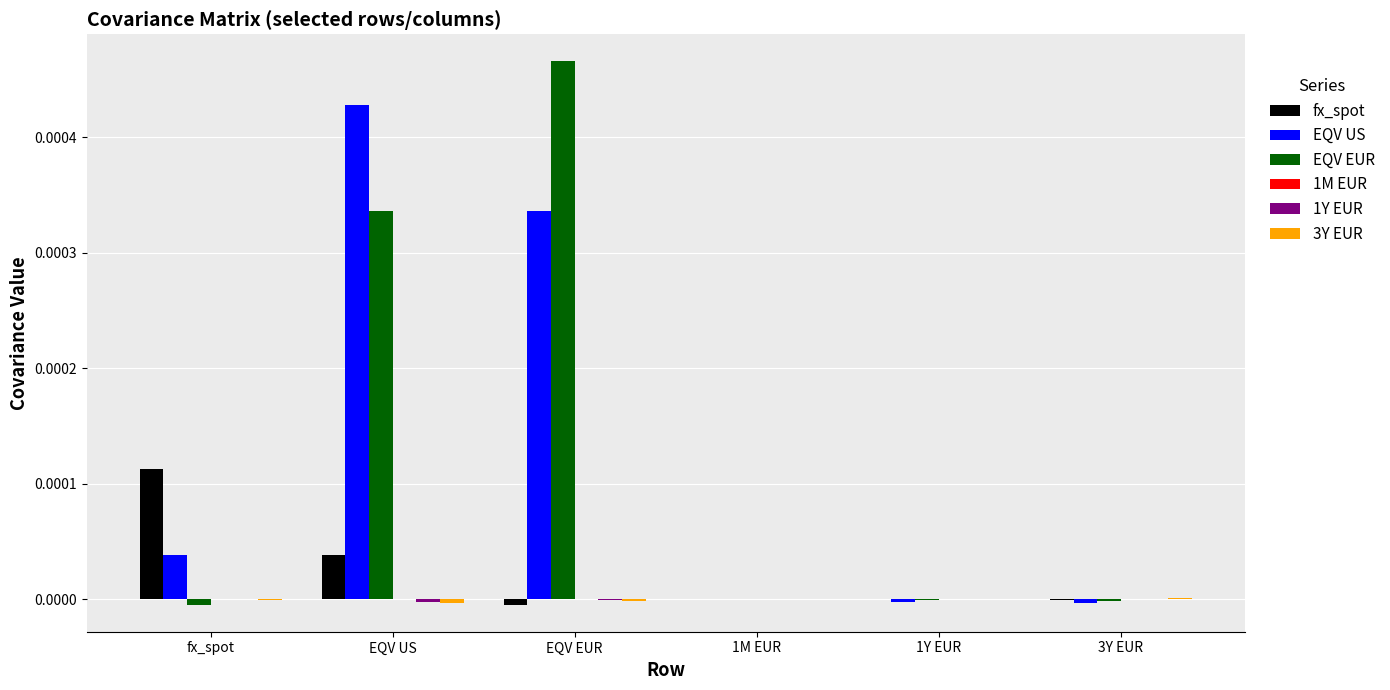

The EQV US series shows 0.0 at EQV US. True or false?

True